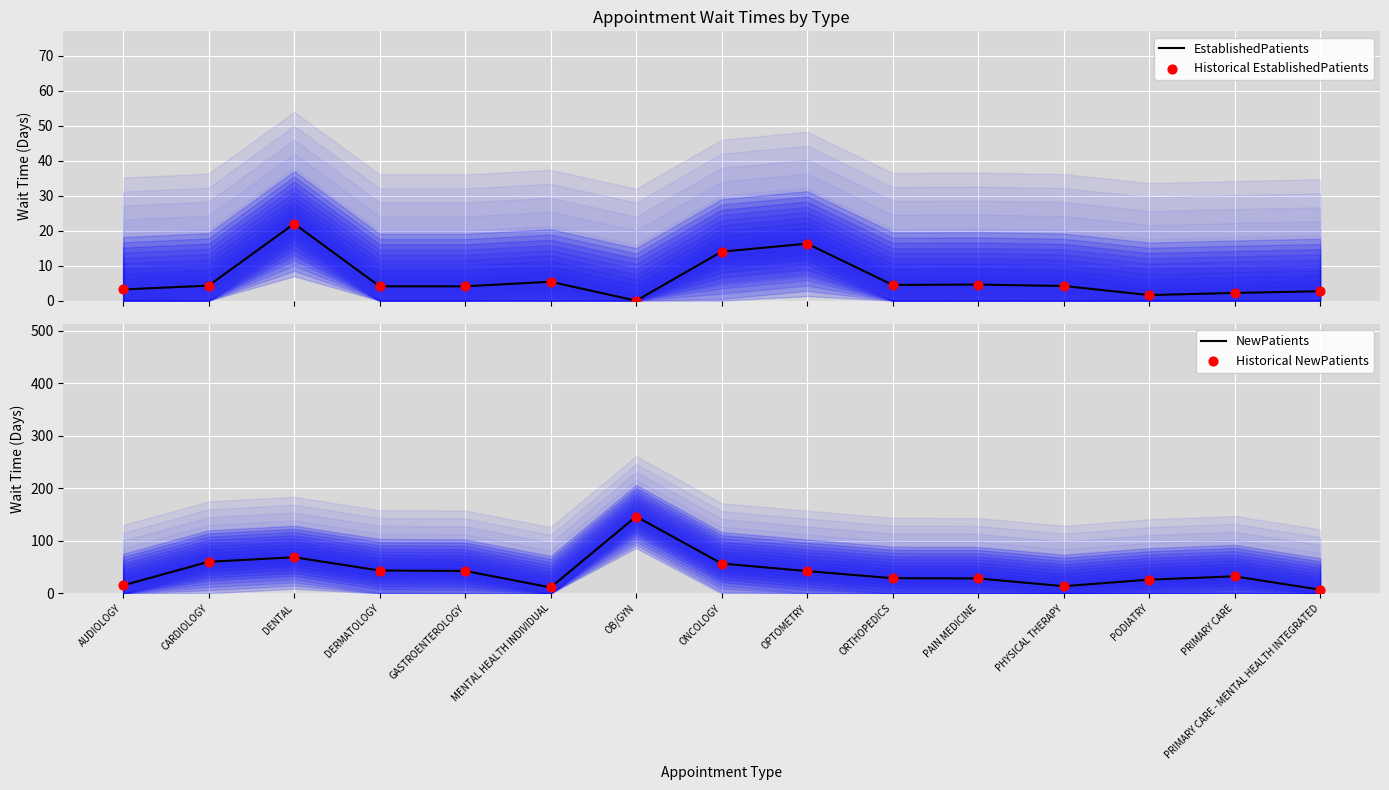

Which series has the largest total across all categories?

NewPatients